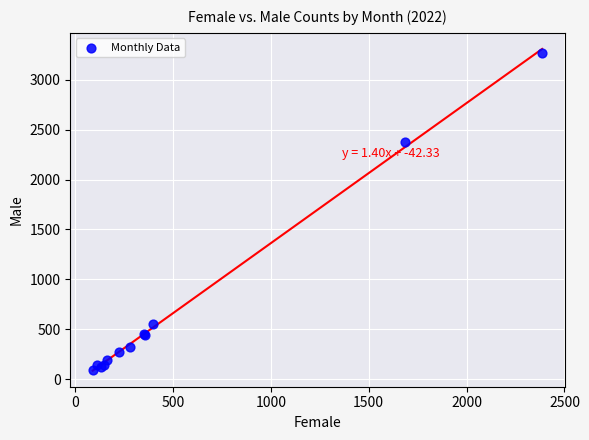

What Y value in the scatter plot is closest to 1680?

2379